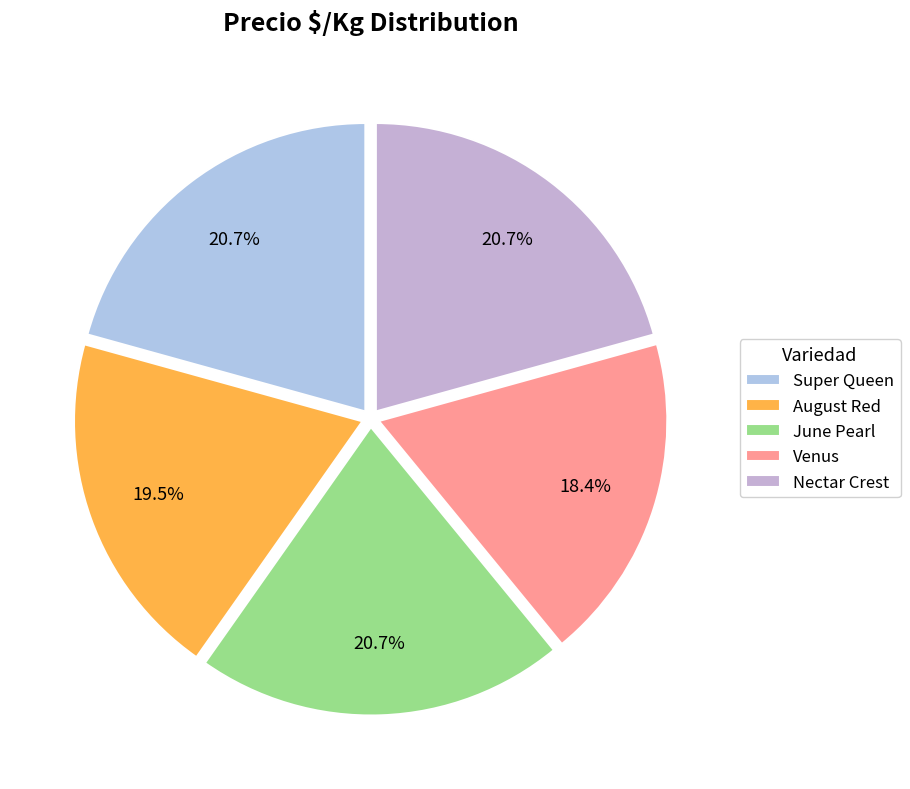

Does August Red account for over 50% of the chart?

No